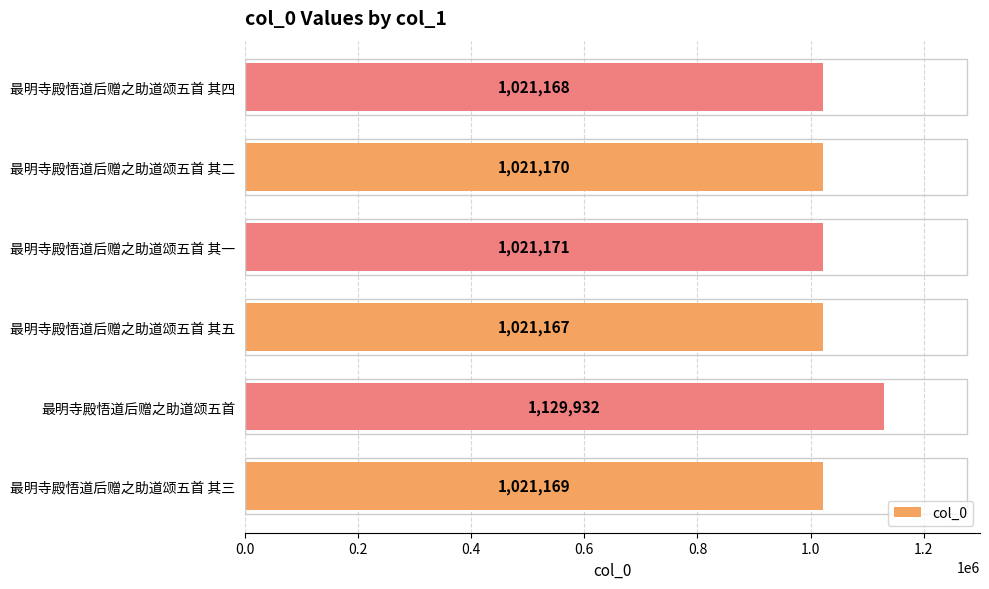

What is the difference between the second highest and minimum values?

4